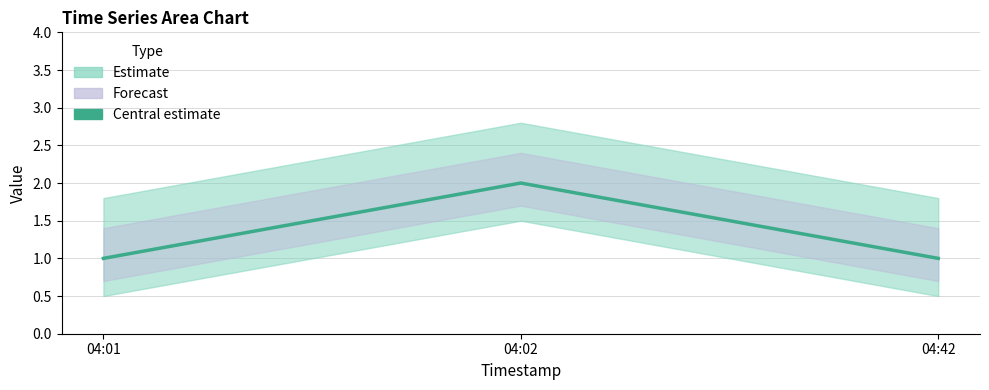

Reading left to right, extract all data points from this chart.

04:01=1	04:02=2	04:42=1